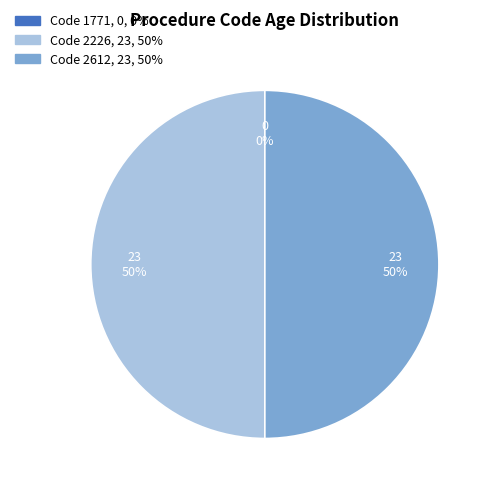

Combined, what portion of the pie is 2226 and 2612?

100.0%